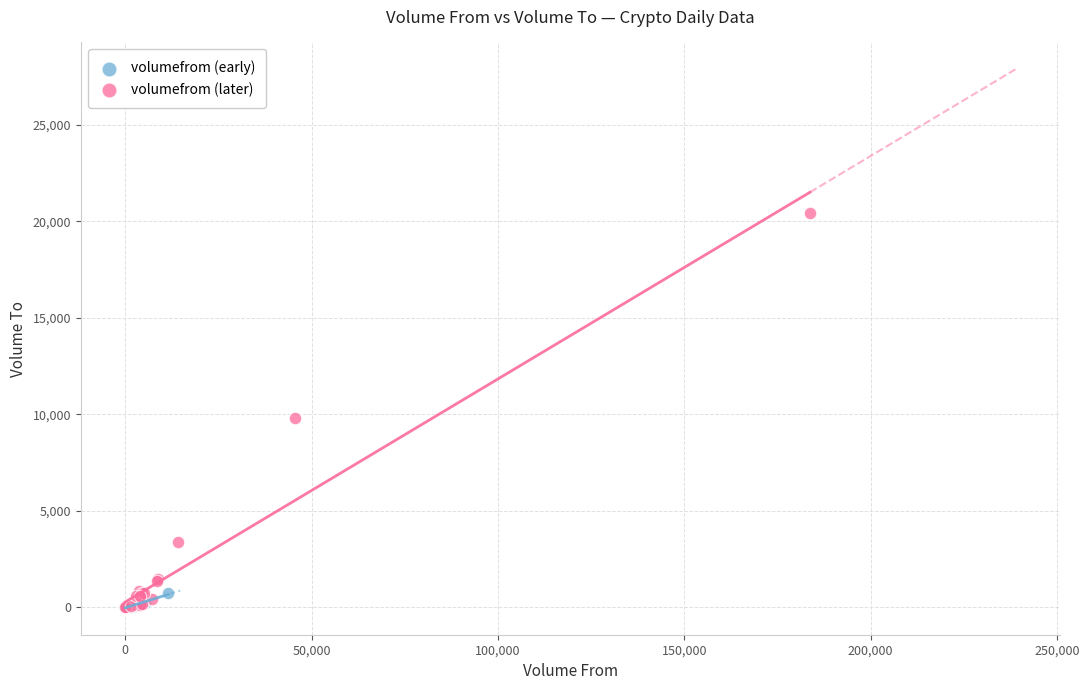

What are all the series names shown in the legend?

volumefrom (early), volumefrom (later)